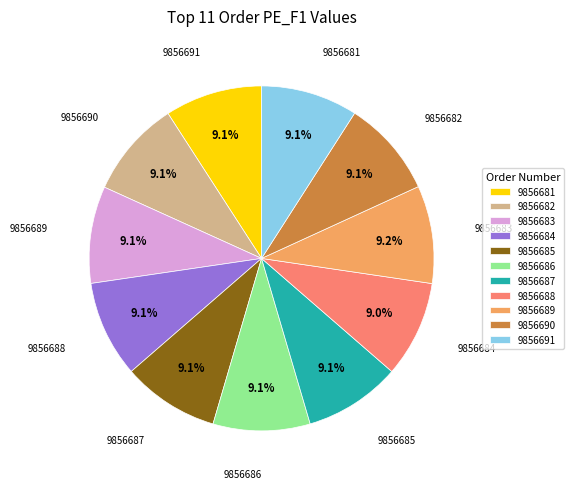

How much of the chart is everything except 9856681?

90.9%